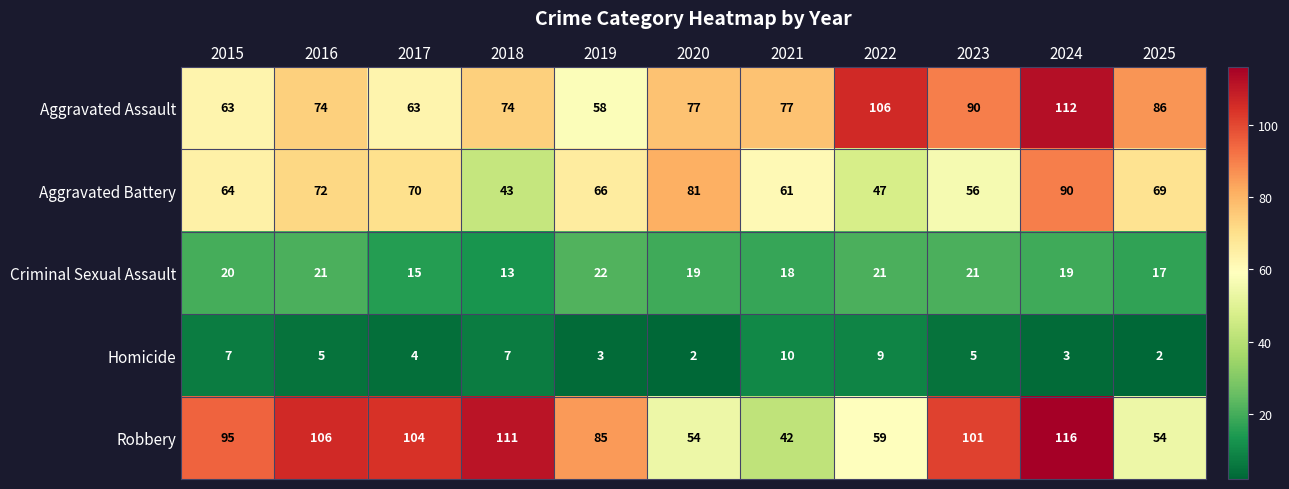

What is the difference between the highest and lowest values at 2019?

82